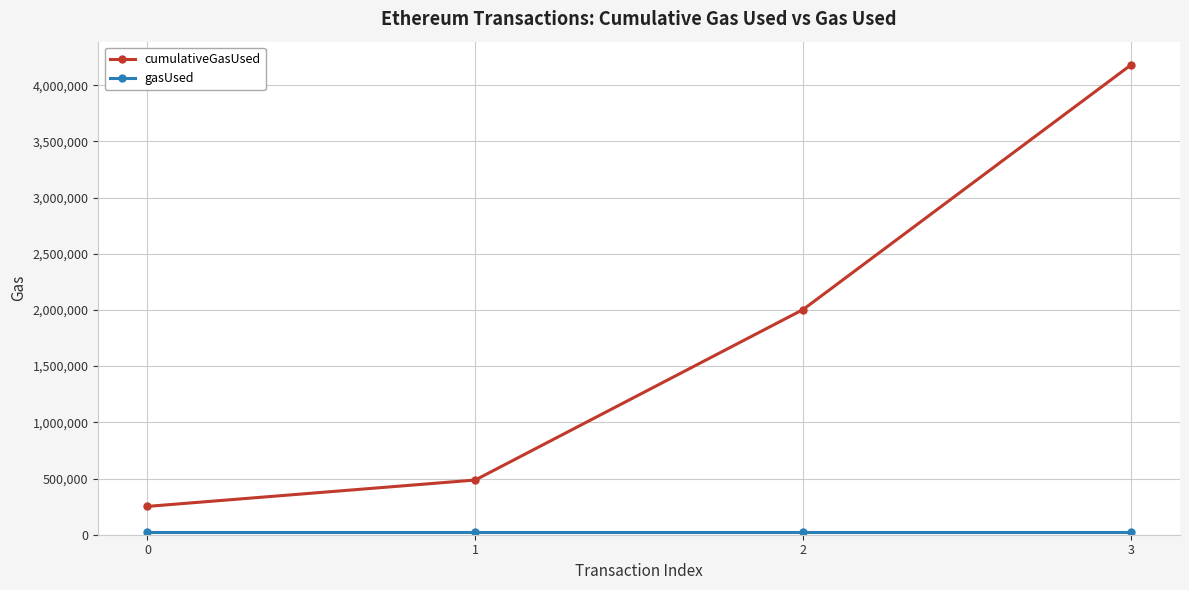

True or false: cumulativeGasUsed has more than 2 interior local peaks.

False